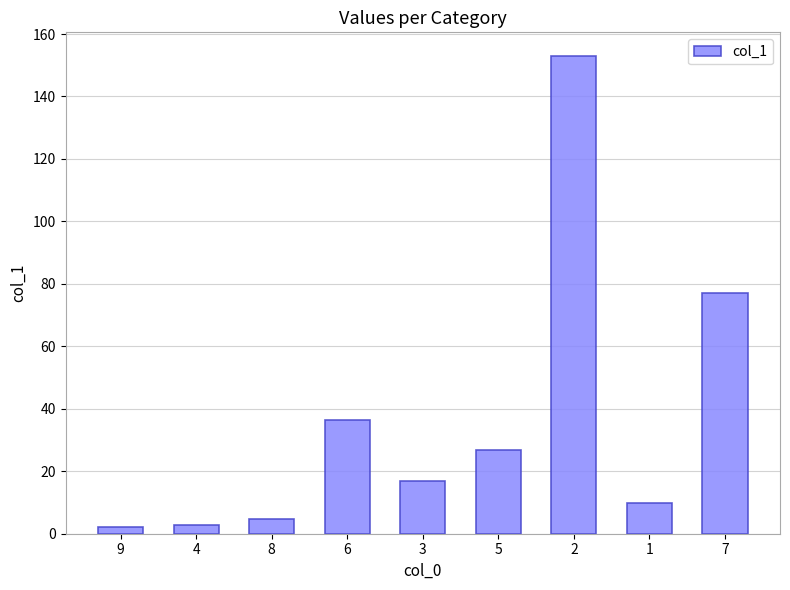

What is the average value?

36.6